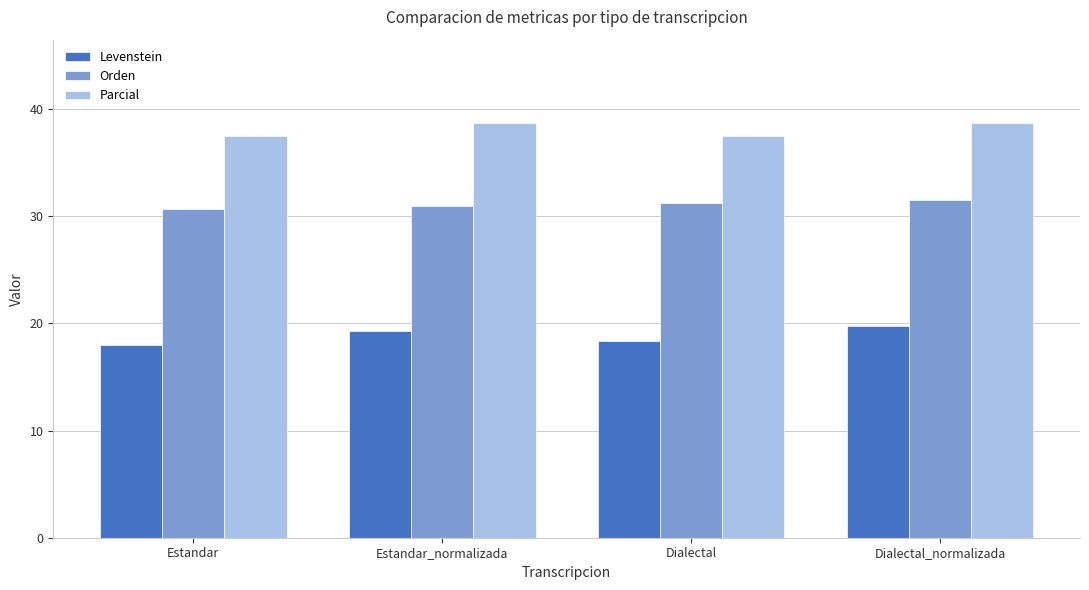

Is the value of Levenstein at Dialectal_normalizada greater than the value of Parcial at Estandar?

No